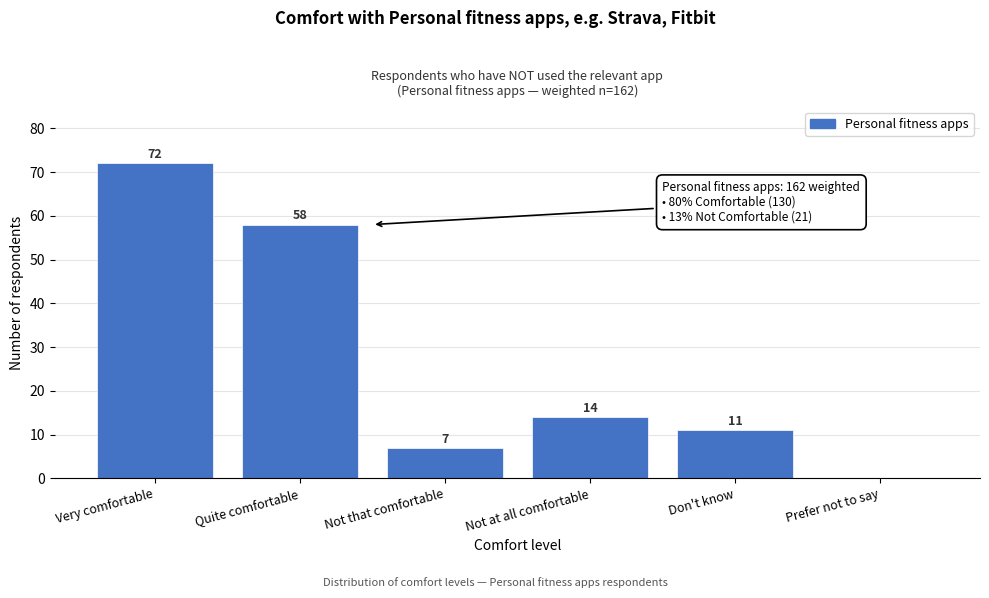

Reading left to right, what are all the values shown in this chart?

Very comfortable=72	Quite comfortable=58	Not that comfortable=7	Not at all comfortable=14	Don't know=11	Prefer not to say=0